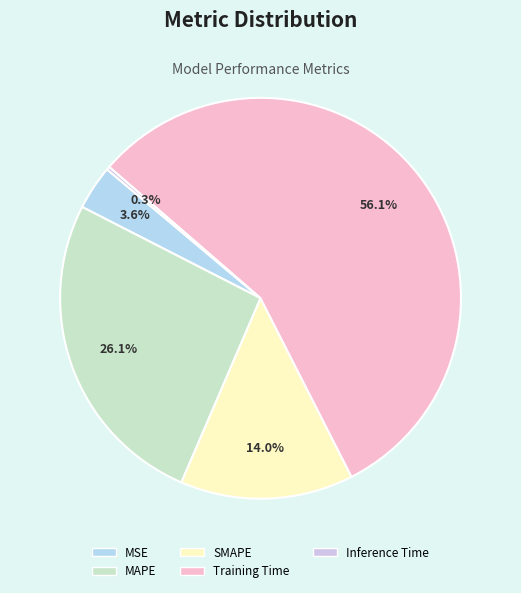

What is the change in value from MSE to MAPE?

+1.5